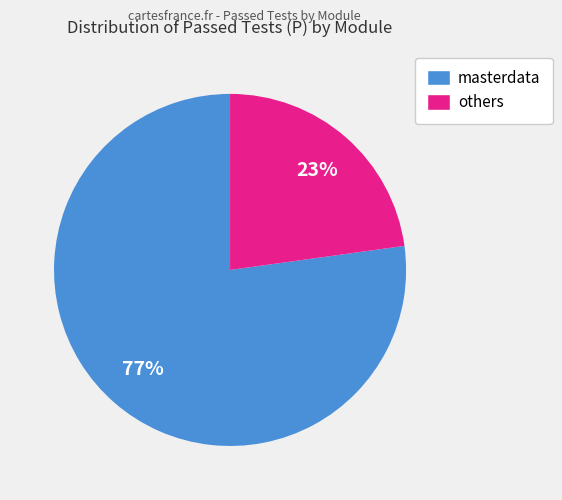

Between masterdata and others, which is larger?

masterdata